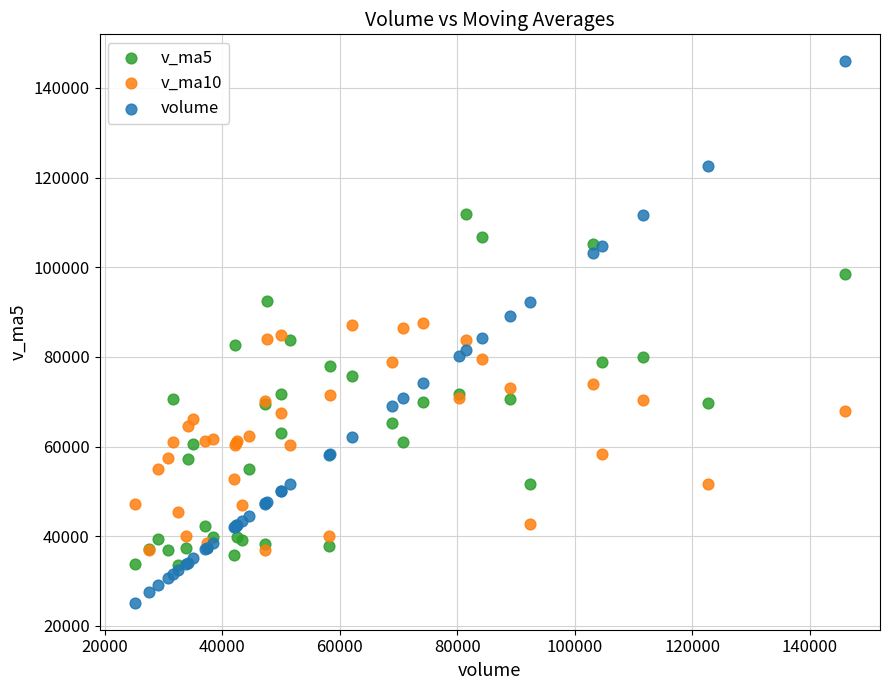

Which series contains the highest Y value?

volume